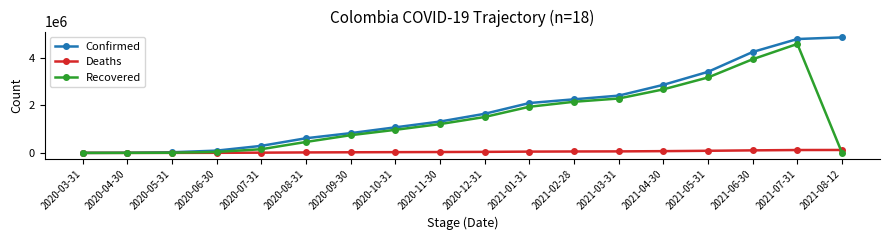

Count the number of categories in the chart.

18